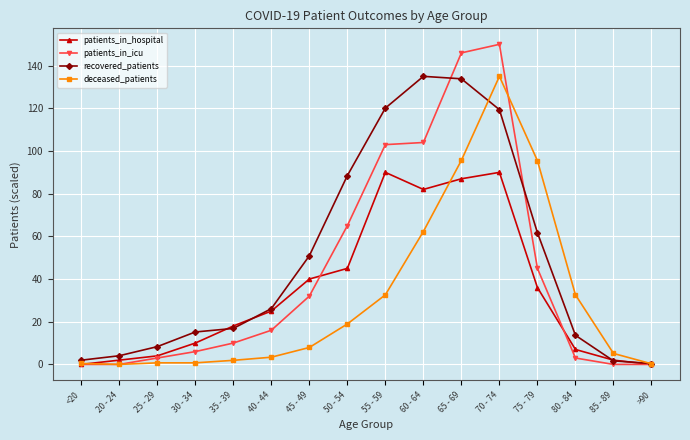

Rank the series at 70 - 74 from highest to lowest value.

patients_in_icu, deceased_patients, recovered_patients, patients_in_hospital